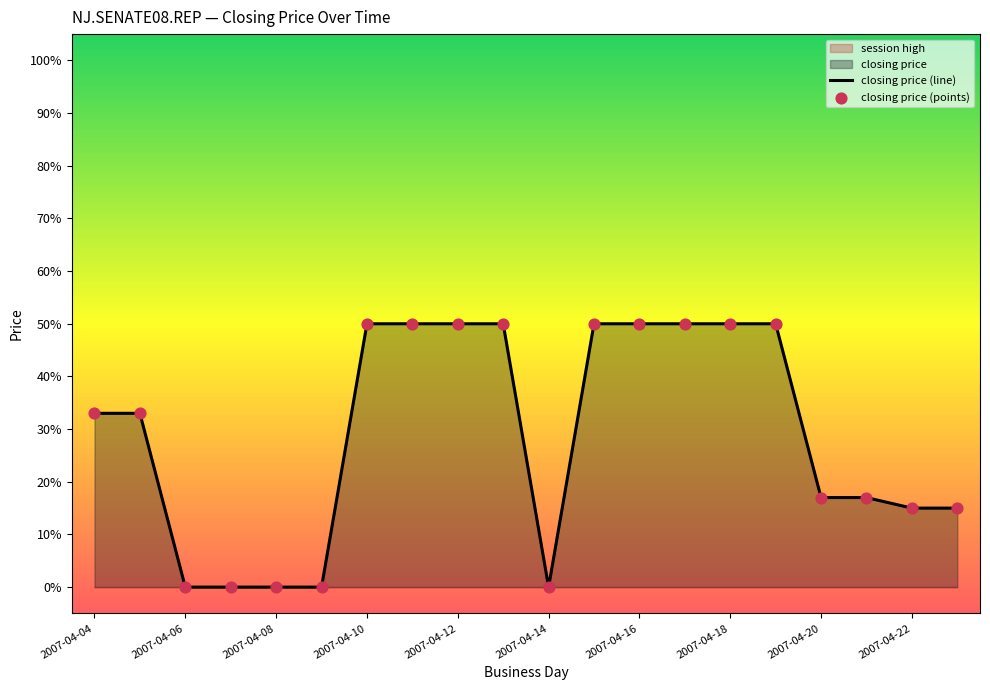

Which series has the largest Y range (max minus min)?

closing price (line)